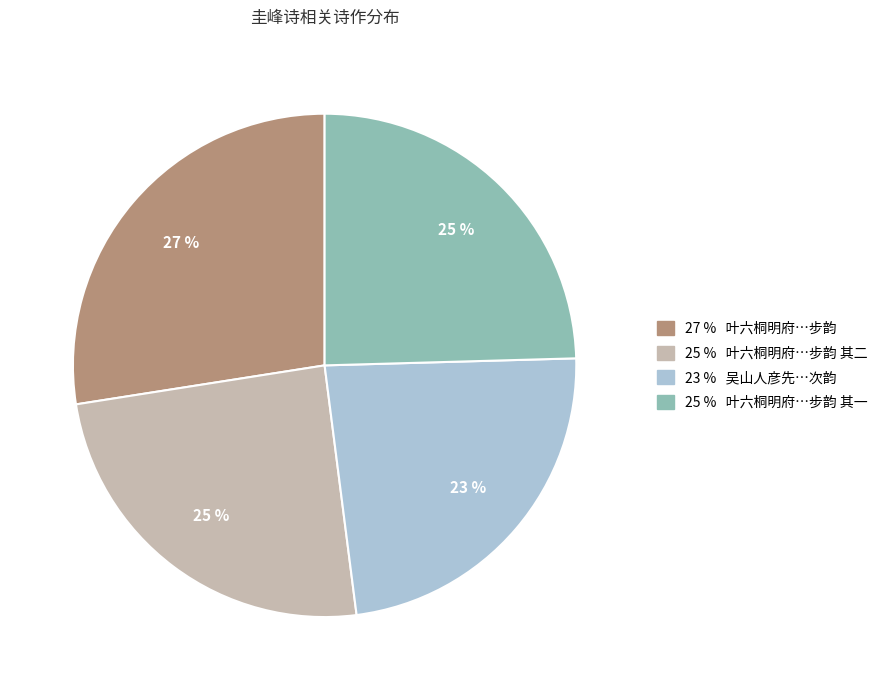

Is there any slice that represents more than half of the pie?

No